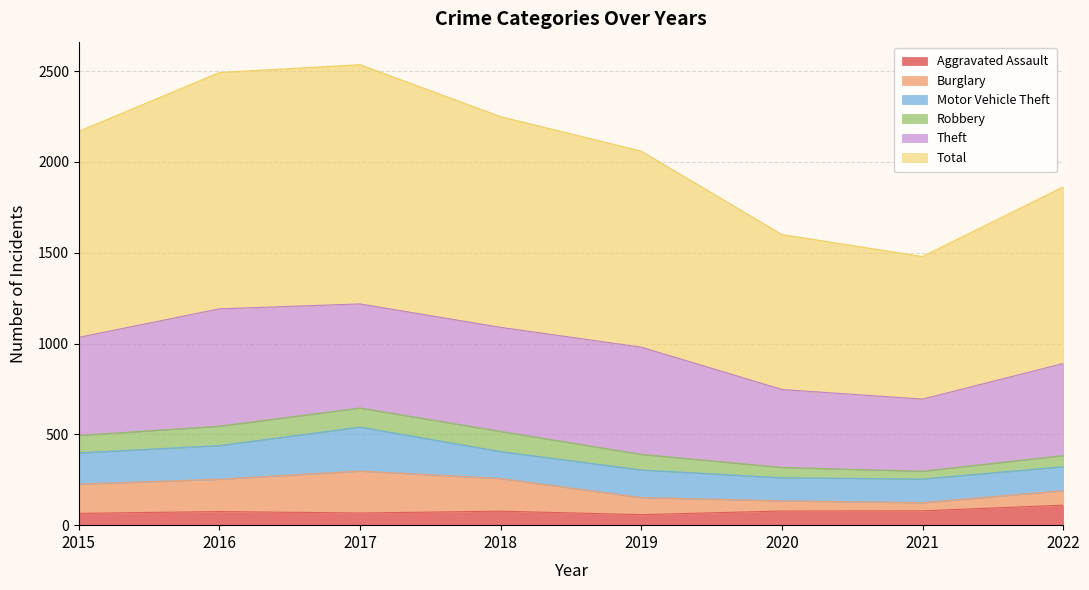

Where is the first local minimum for Burglary?

2021